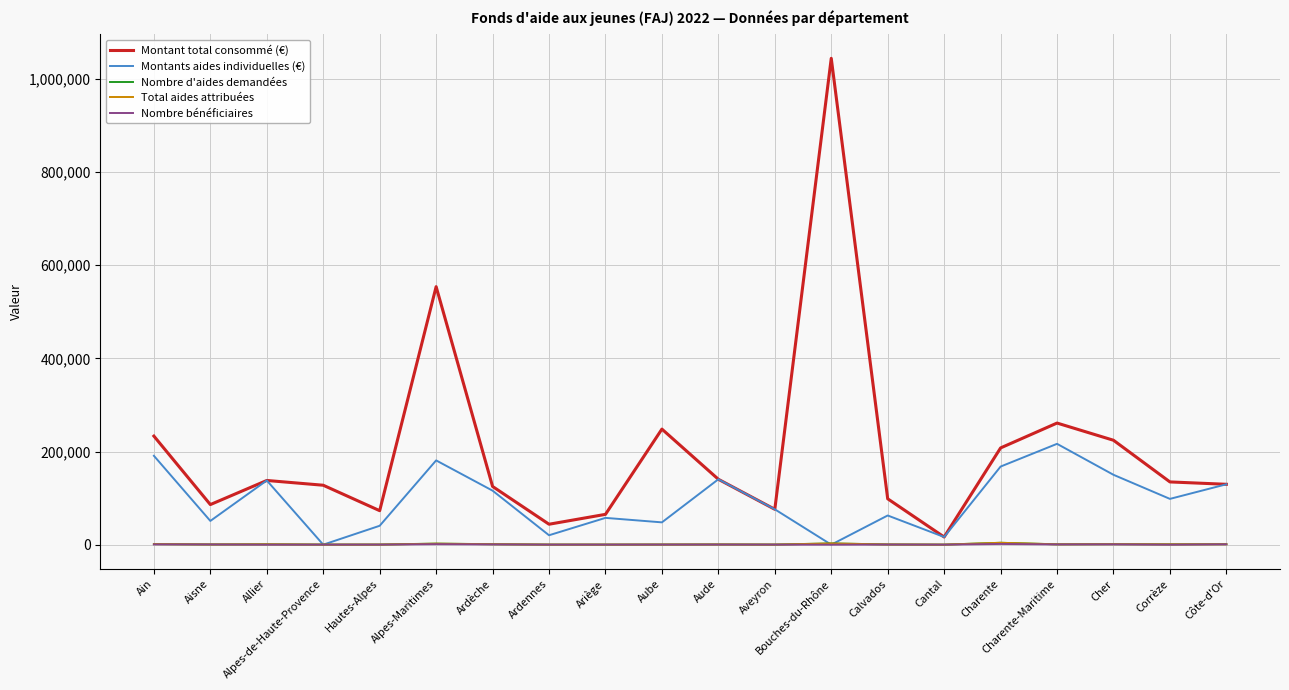

Is it true that Montant total consommé (€) equals 137826 at Allier?

True